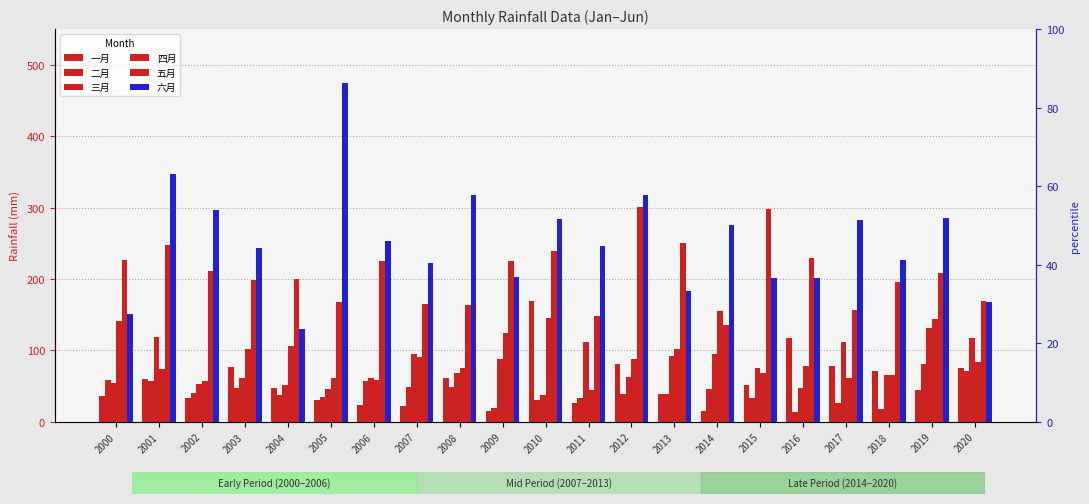

Between 2014 and 2020, which series saw the biggest shift?

六月